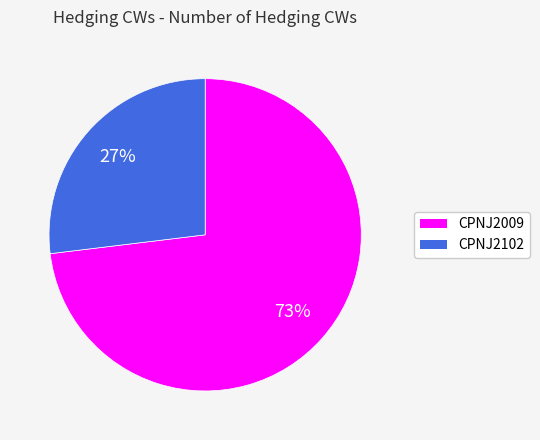

To the nearest percent, what is the combined percentage of CPNJ2102 and CPNJ2009?

100%